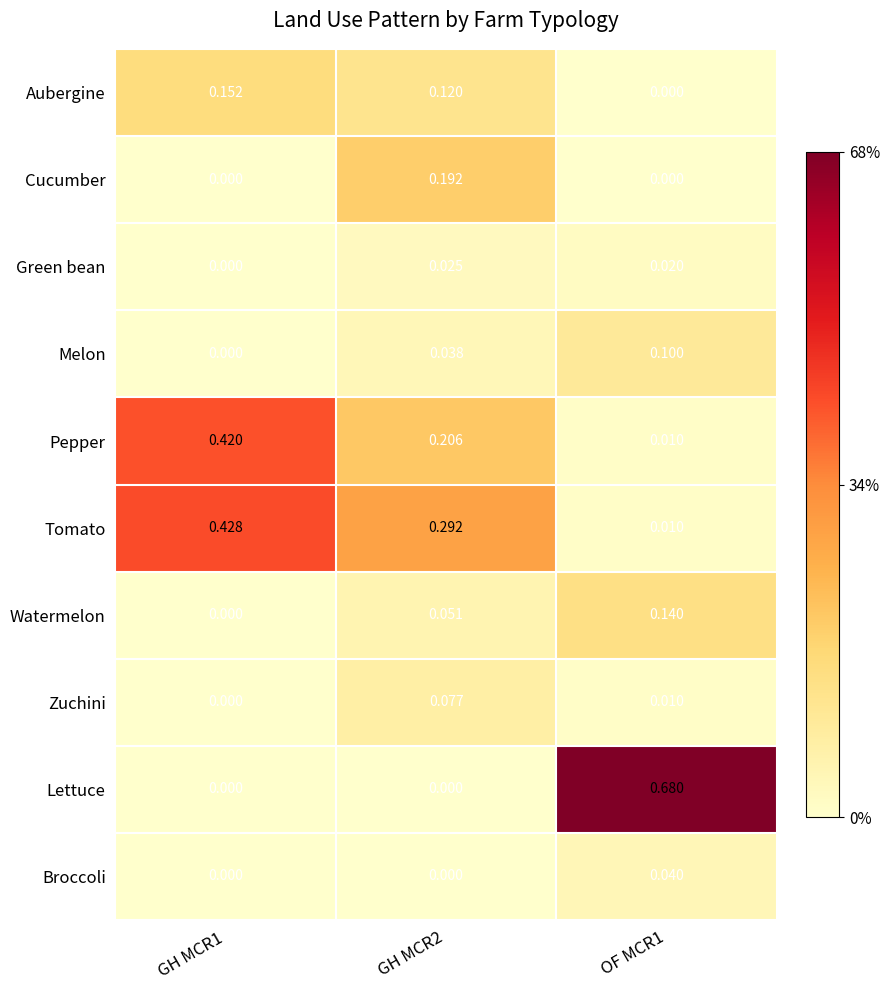

Is the value of Aubergine at GH MCR2 greater than the value of Zuchini at GH MCR2?

Yes